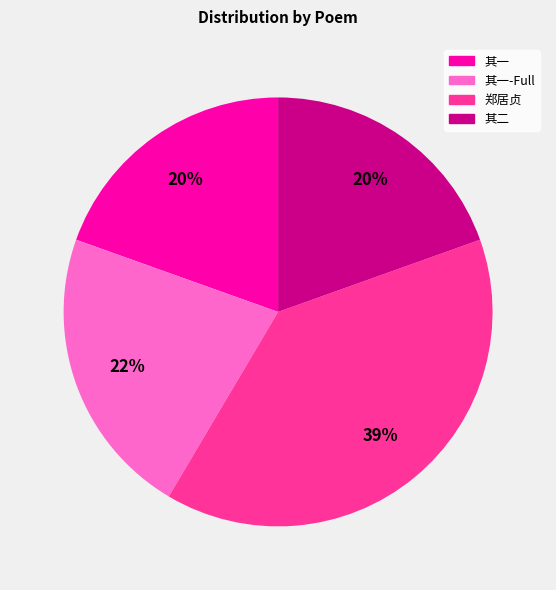

How many slices are in this pie chart?

4